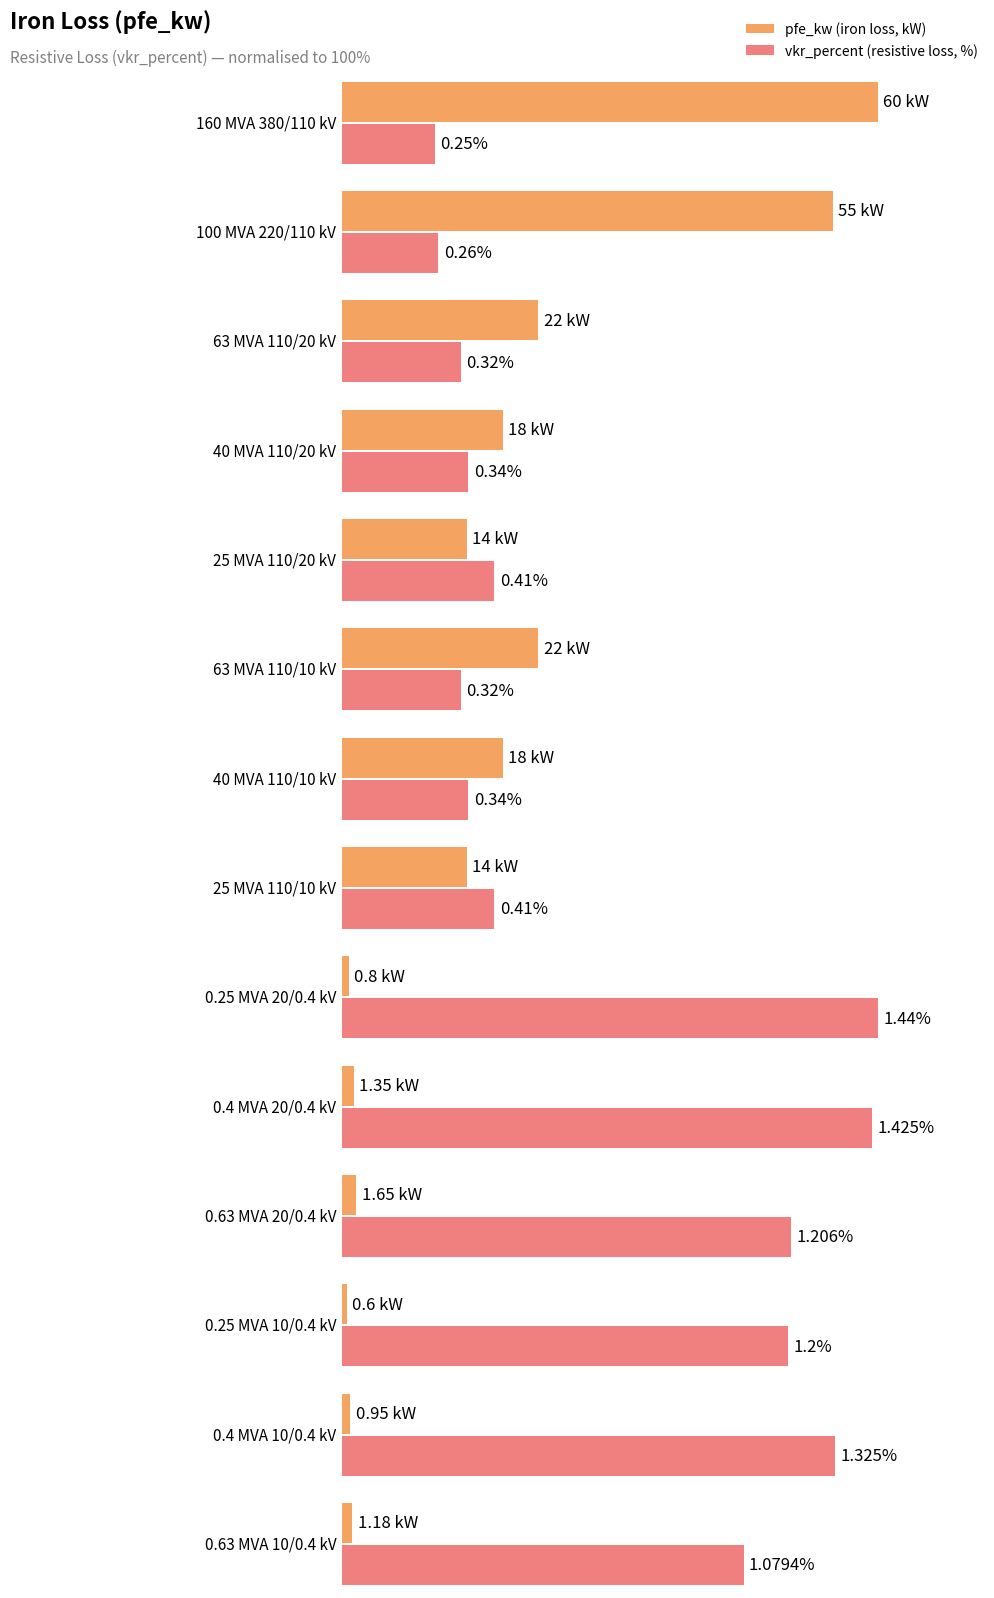

Where is pfe_kw nearest to the value 30?

63 MVA 110/20 kV